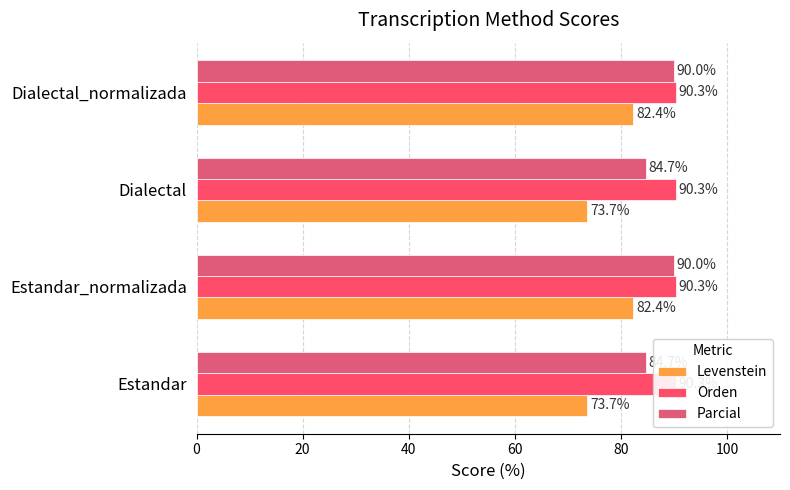

What is the difference between the highest and lowest values at 60?

89.8